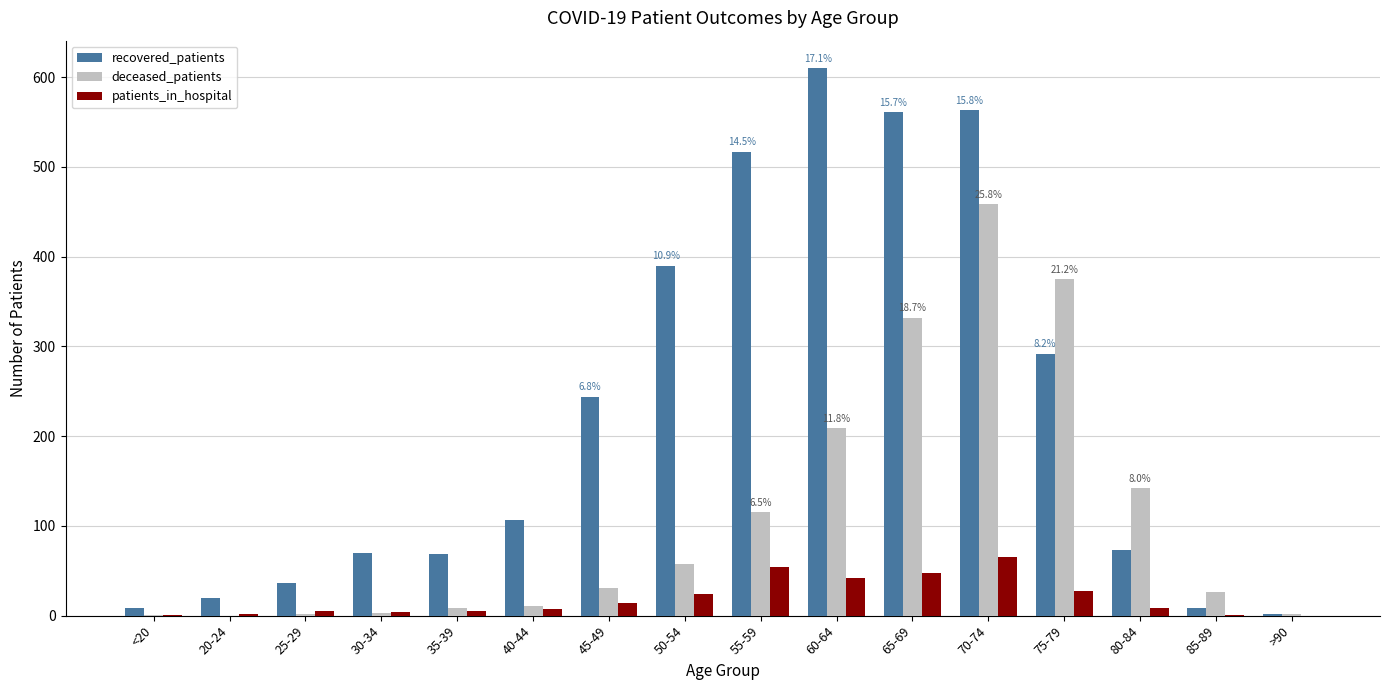

Is it true that recovered_patients equals 391 at 65-69?

False